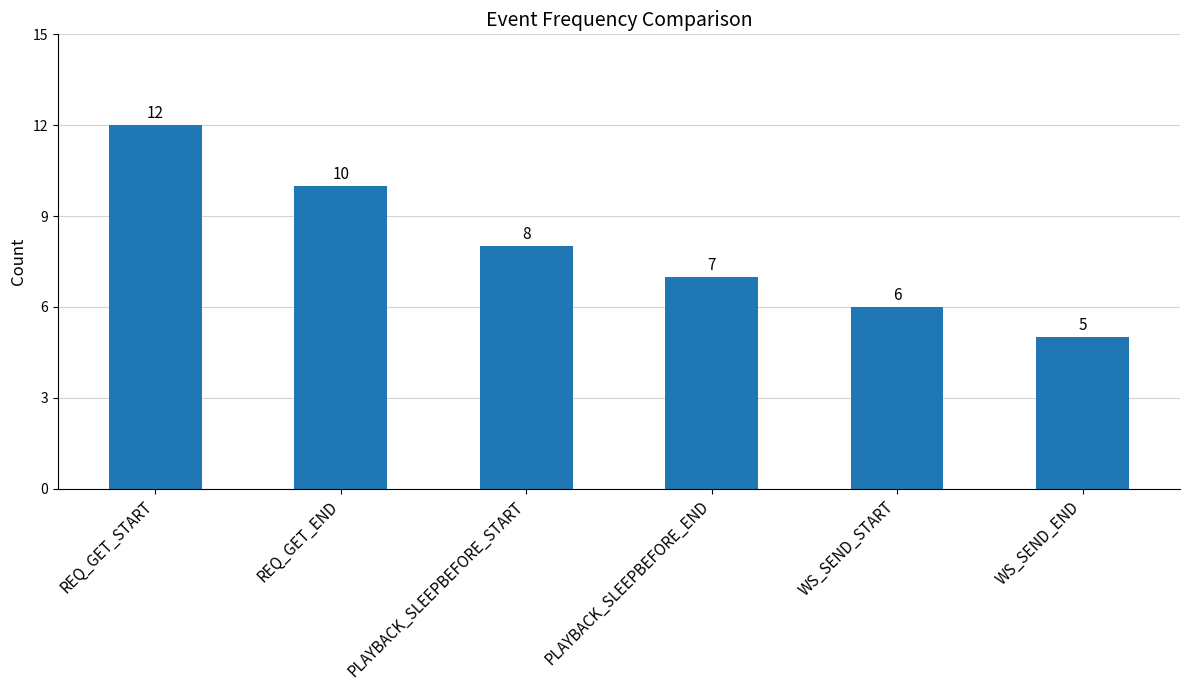

How many values are below 8?

3